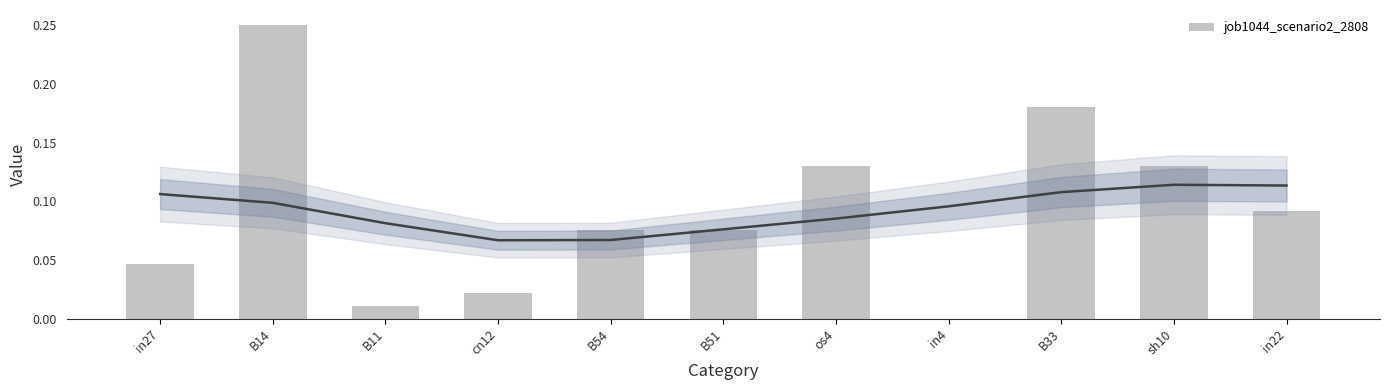

What value does the data have at B54?

0.1